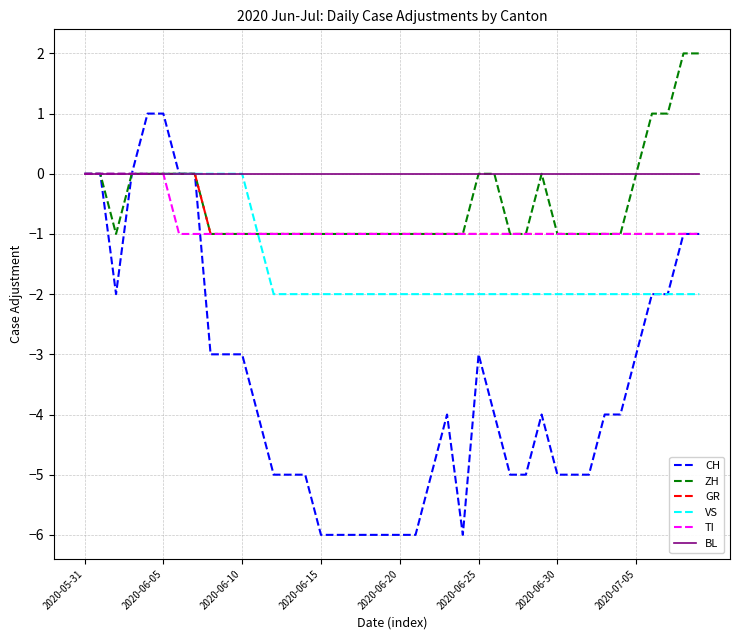

Which series has the widest spread of values?

CH